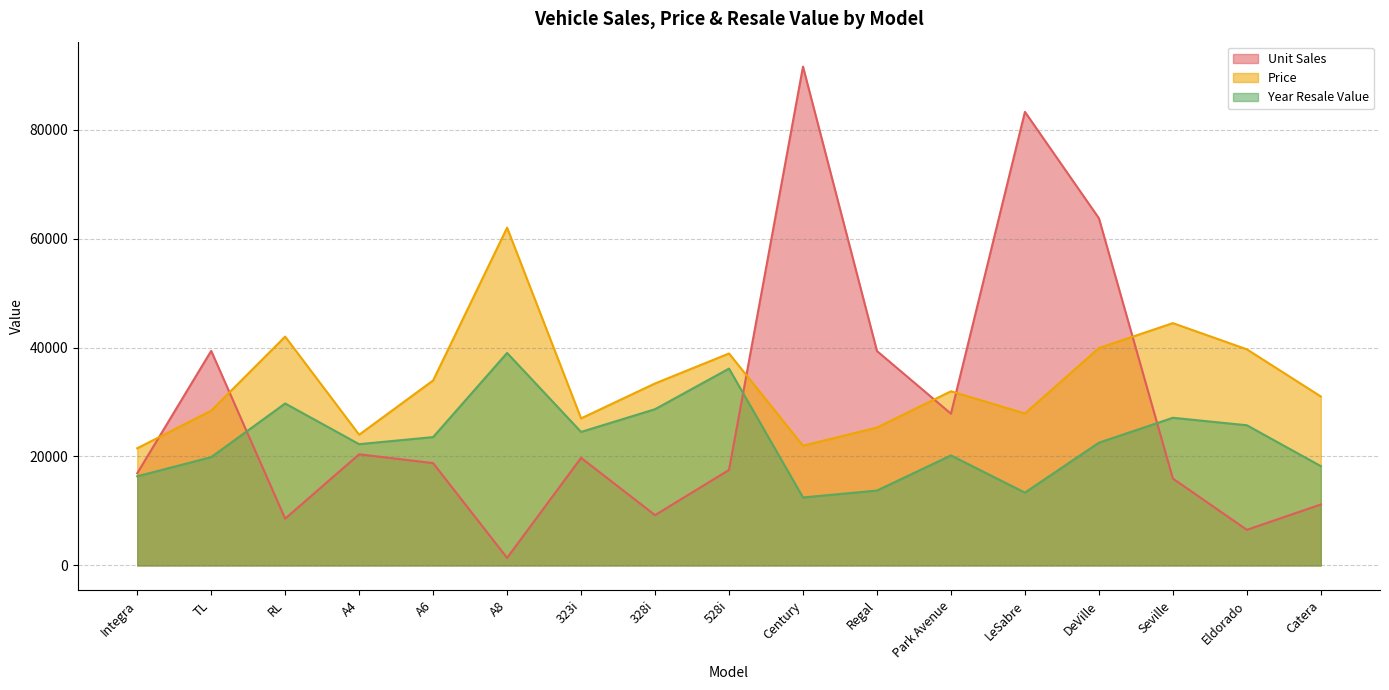

What is the total value across all series at 328i?

71306